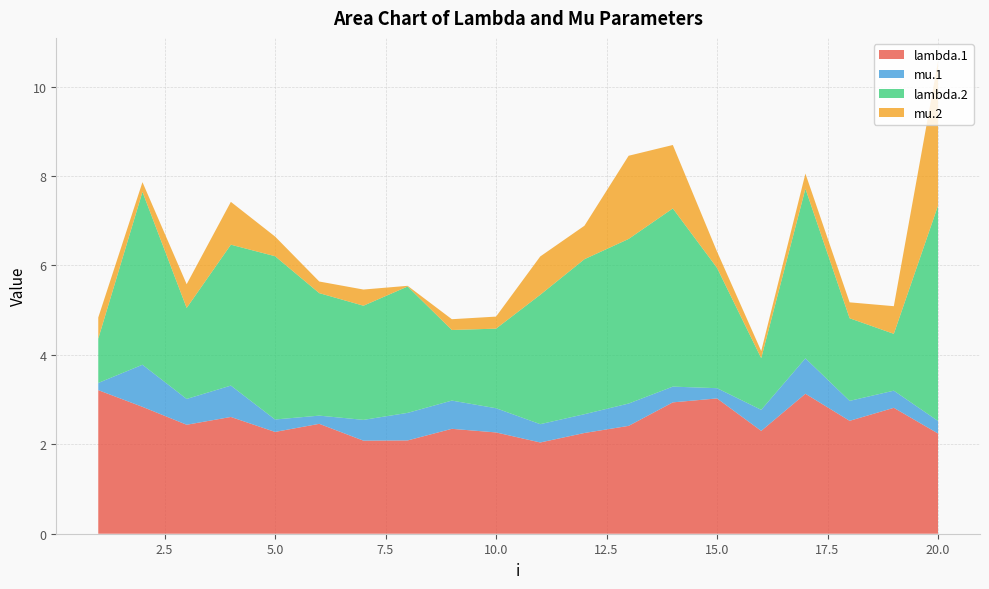

Reading right to left, list all the values displayed in this chart.

lambda.1: 20=2.2	19=2.8	18=2.5	17=3.1	16=2.3	15=3.0	14=2.9	13=2.4	12=2.3	11=2.0	10=2.3	9=2.3	8=2.1	7=2.1	6=2.5	5=2.3	4=2.6	3=2.4	2=2.8	1=3.2
mu.1: 20=0.3	19=0.4	18=0.4	17=0.8	16=0.5	15=0.2	14=0.4	13=0.5	12=0.4	11=0.4	10=0.5	9=0.6	8=0.6	7=0.5	6=0.2	5=0.3	4=0.7	3=0.6	2=0.9	1=0.2
lambda.2: 20=4.8	19=1.3	18=1.8	17=3.8	16=1.2	15=2.7	14=4.0	13=3.7	12=3.5	11=2.9	10=1.8	9=1.6	8=2.8	7=2.6	6=2.7	5=3.7	4=3.2	3=2.0	2=3.9	1=1.0
mu.2: 20=3.2	19=0.6	18=0.4	17=0.3	16=0.2	15=0.4	14=1.4	13=1.9	12=0.7	11=0.9	10=0.3	9=0.2	8=0.0	7=0.4	6=0.3	5=0.4	4=1.0	3=0.5	2=0.2	1=0.5